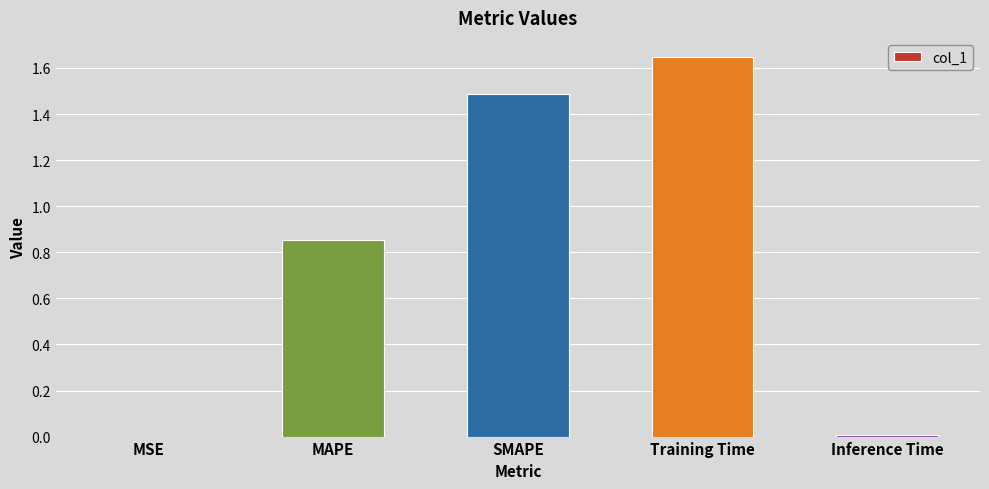

At which category does the chart reach its peak across all series?

Training Time